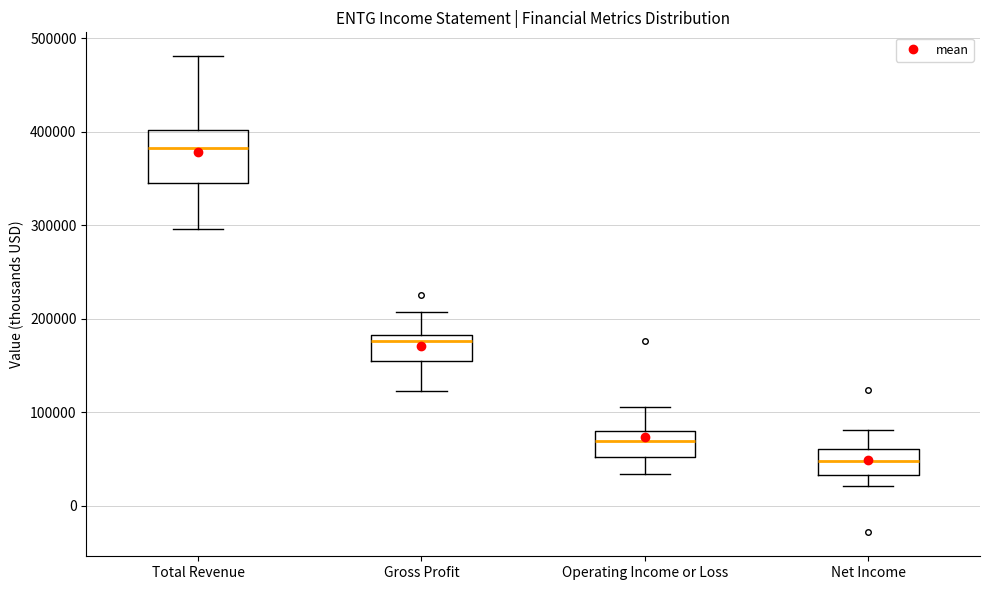

Where does the lower whisker of the box for Total Revenue end on the y-axis? The values are not printed on the chart, so give them approximately, as read against the axis.

300000